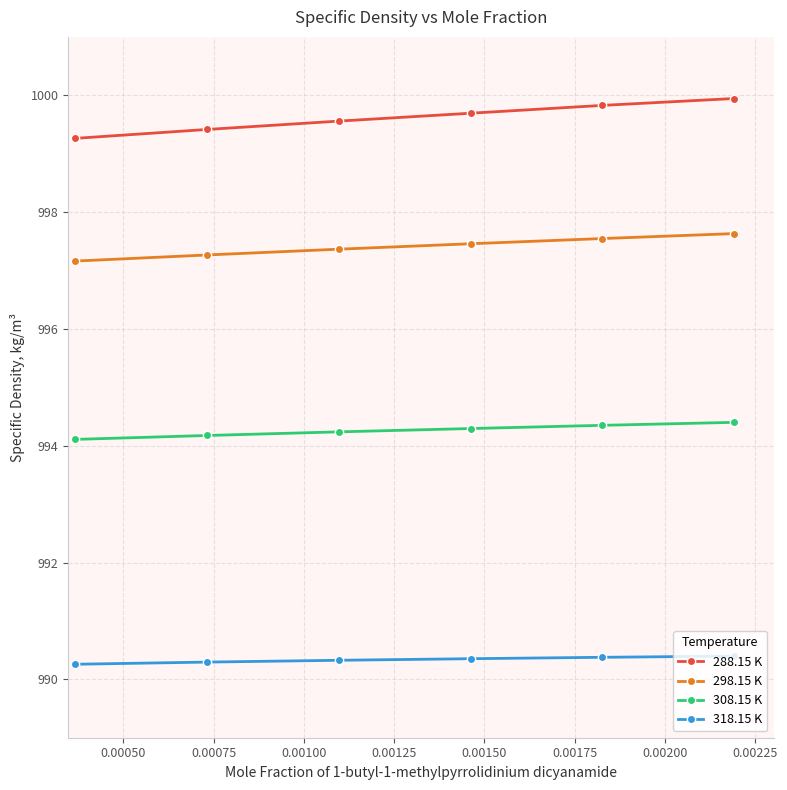

Count the 318.15 K values in the range 990 to 991.

6